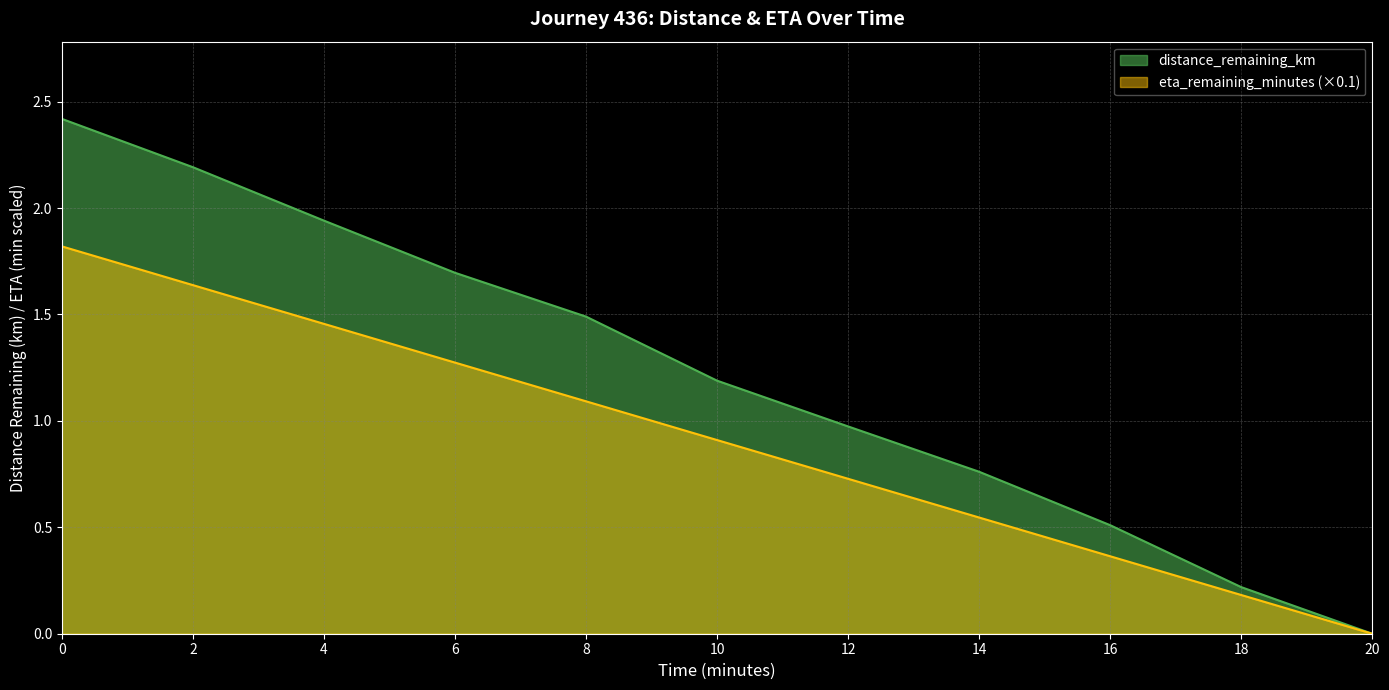

At 4.0, list the series in order from largest to smallest.

distance_remaining_km, eta_remaining_minutes